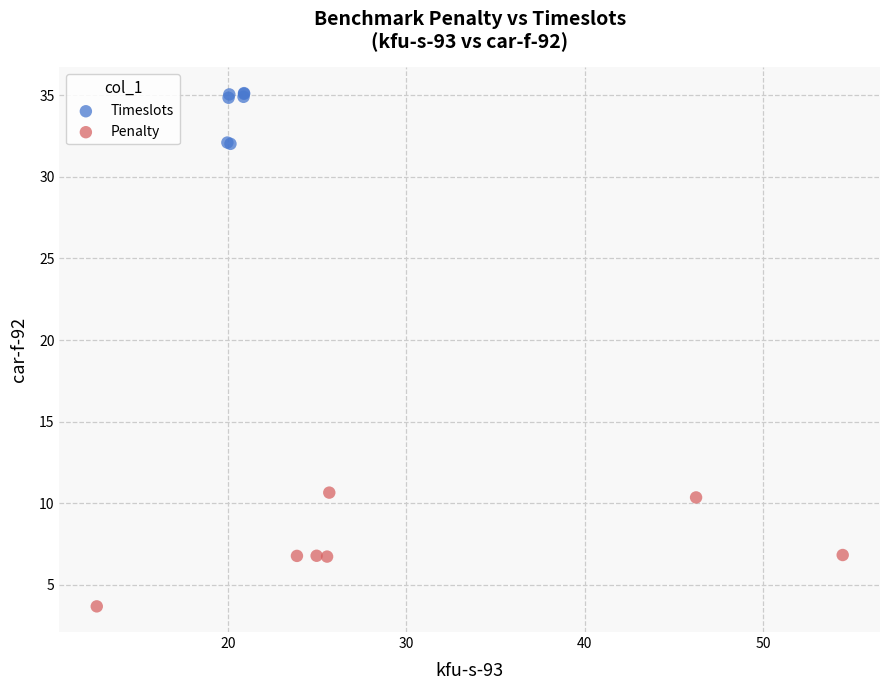

Which series has the widest spread of Y values?

Penalty